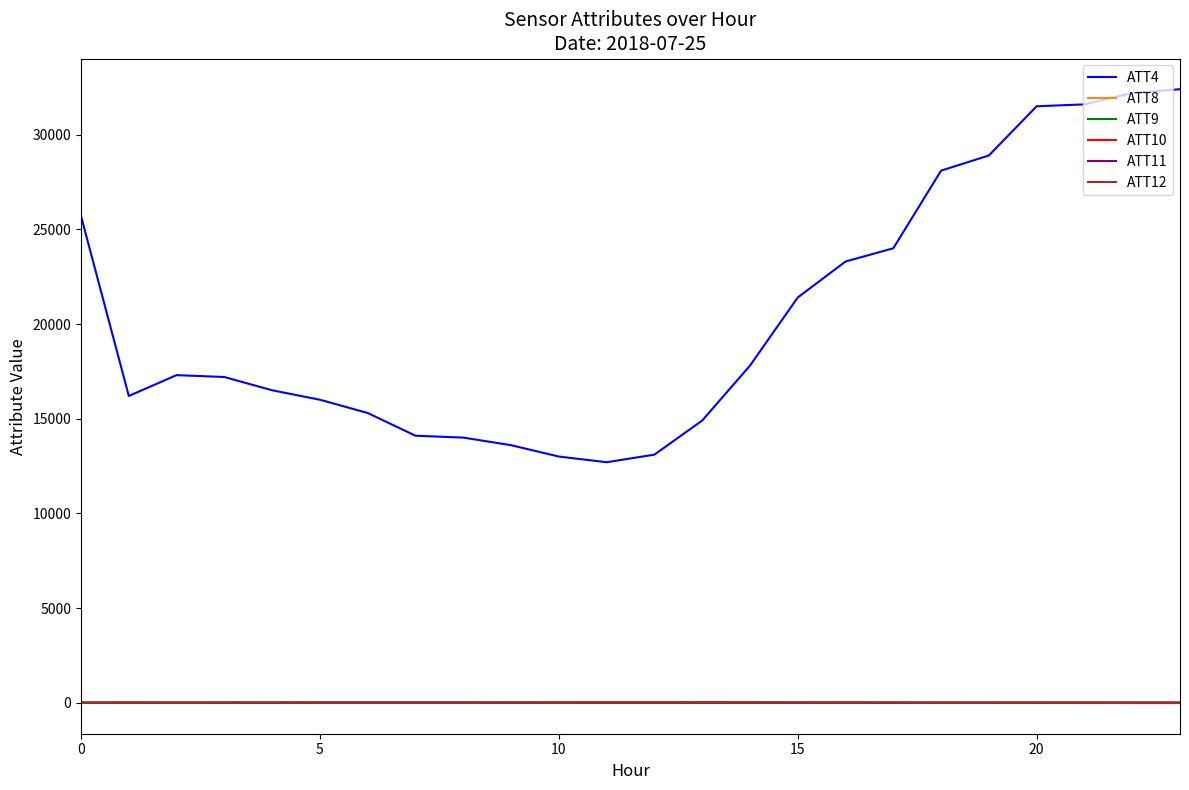

True or false: ATT4 and ATT10 intersect in this chart.

False